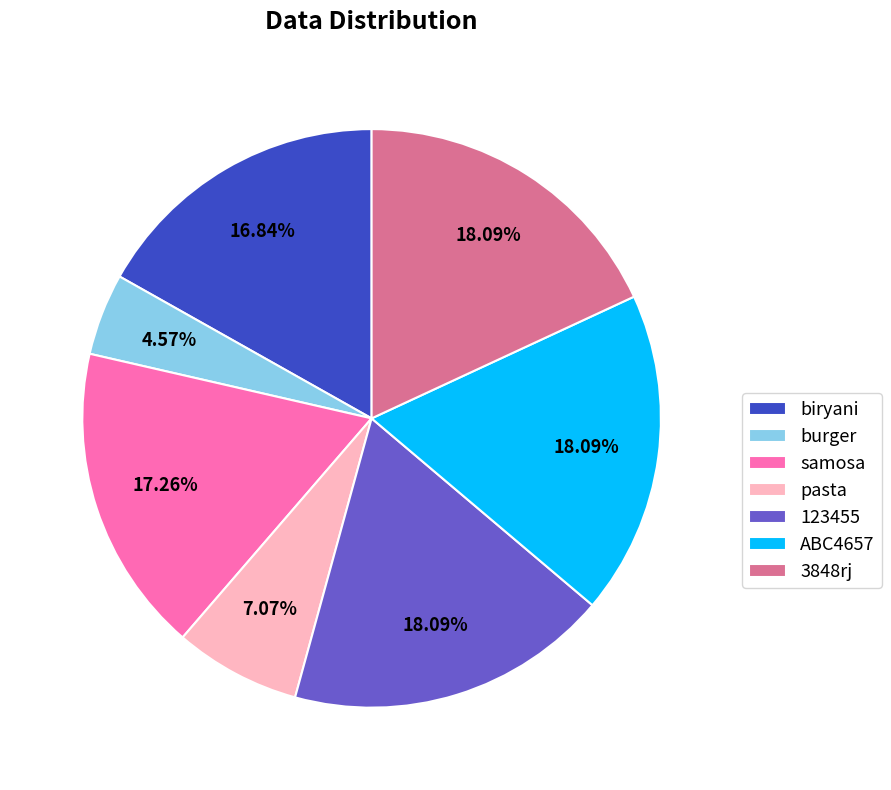

Does any single category account for the majority?

No